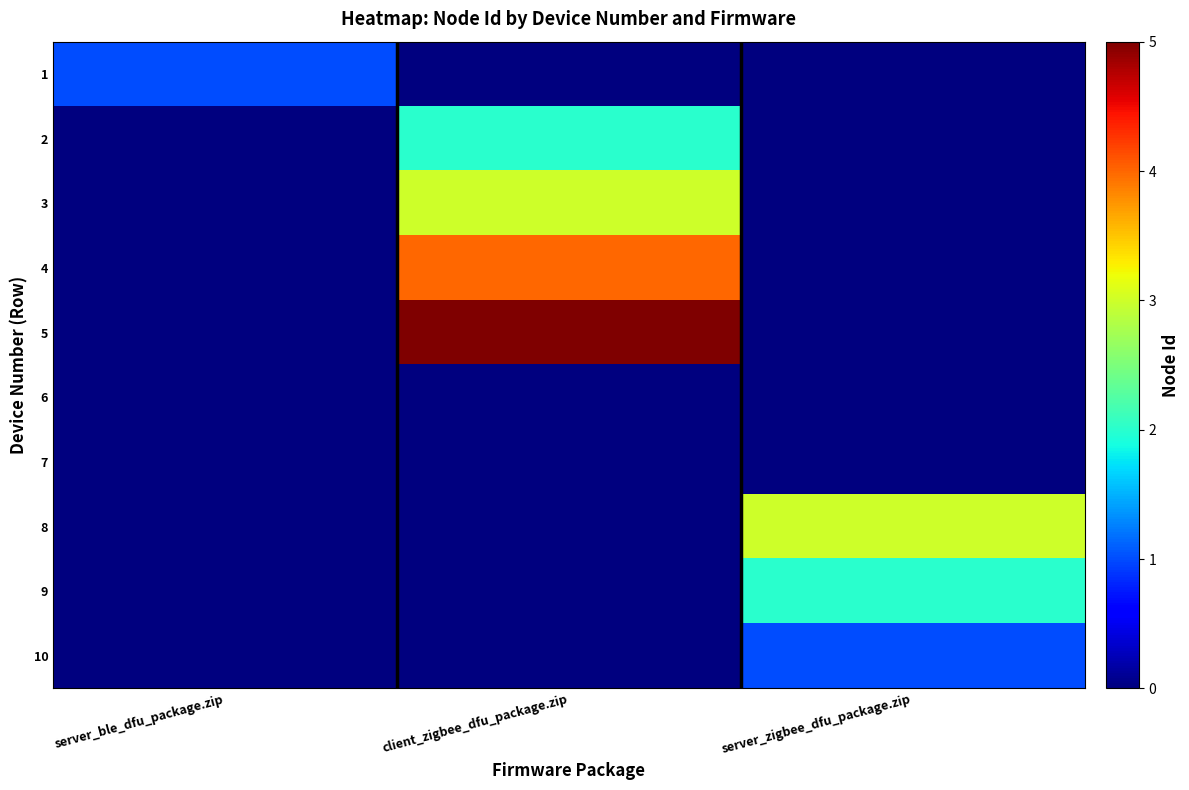

Rank the series at server_ble_dfu_package.zip from highest to lowest value.

1, 2, 3, 4, 5, 6, 7, 8, 9, 10